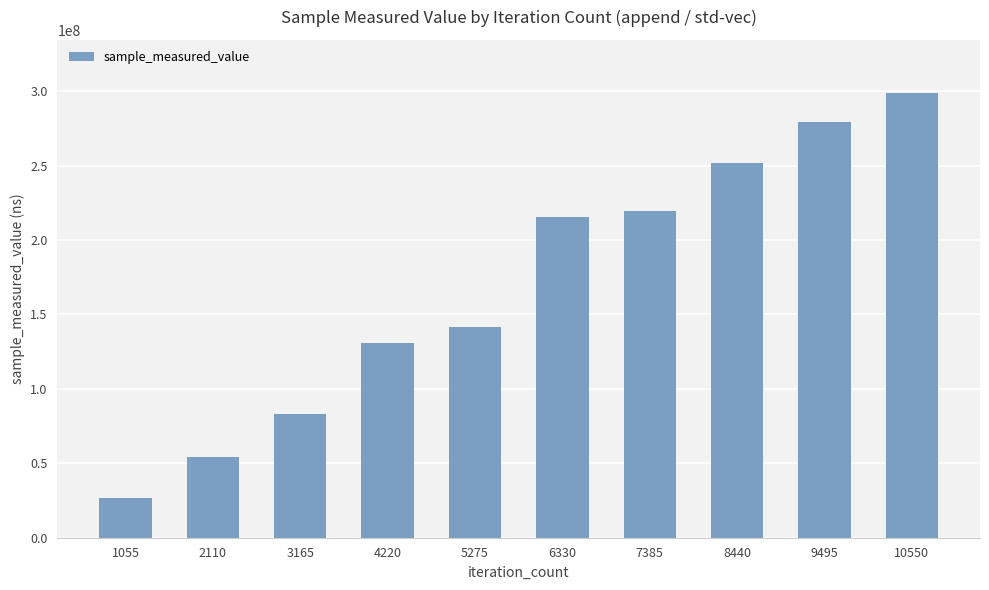

Are the bars horizontal?

No